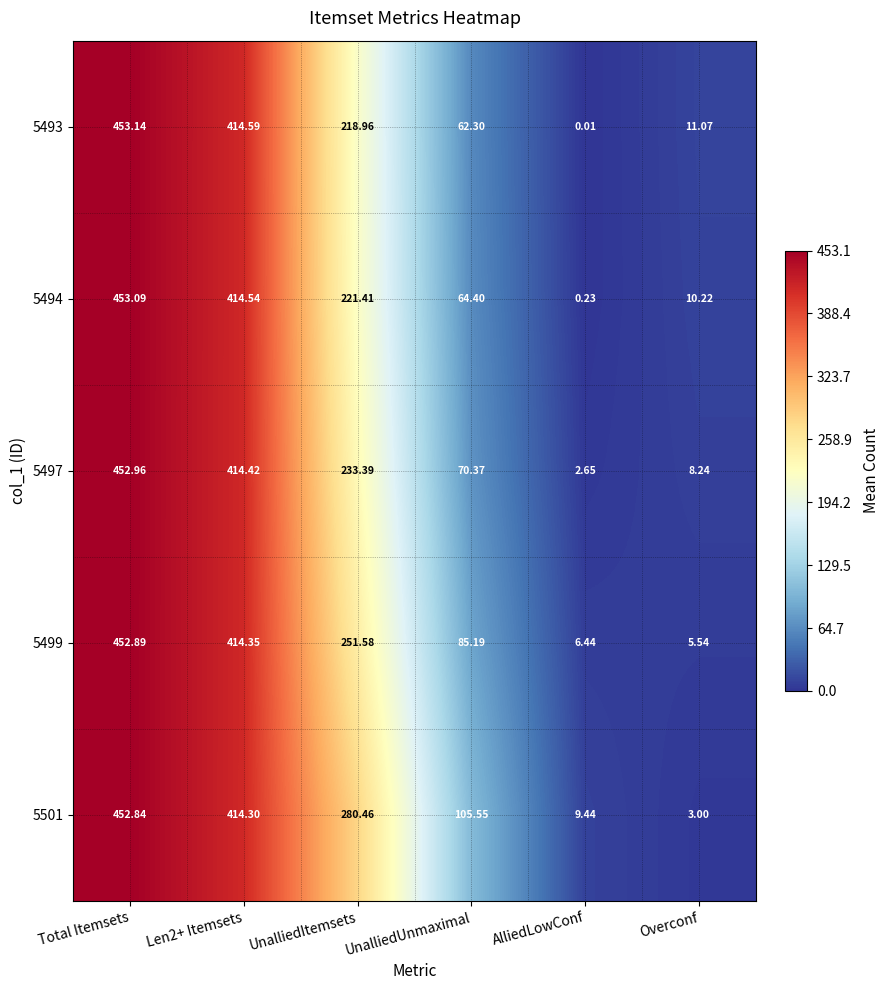

Which label corresponds to the smallest value in the chart?

AlliedLowConf